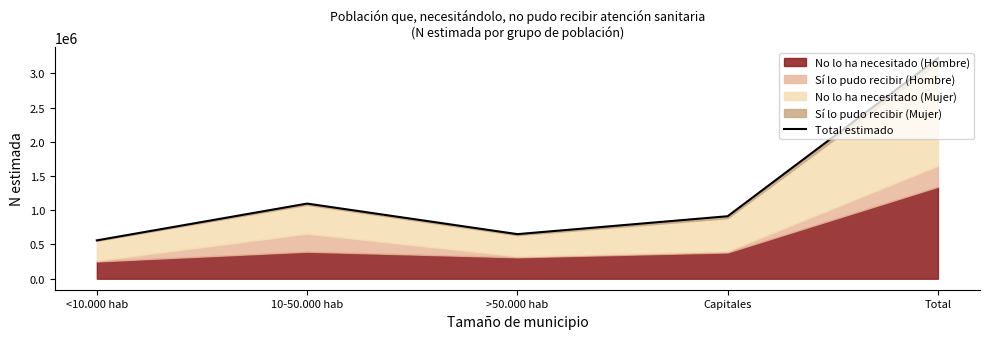

Read the value at <10.000 hab.

560146